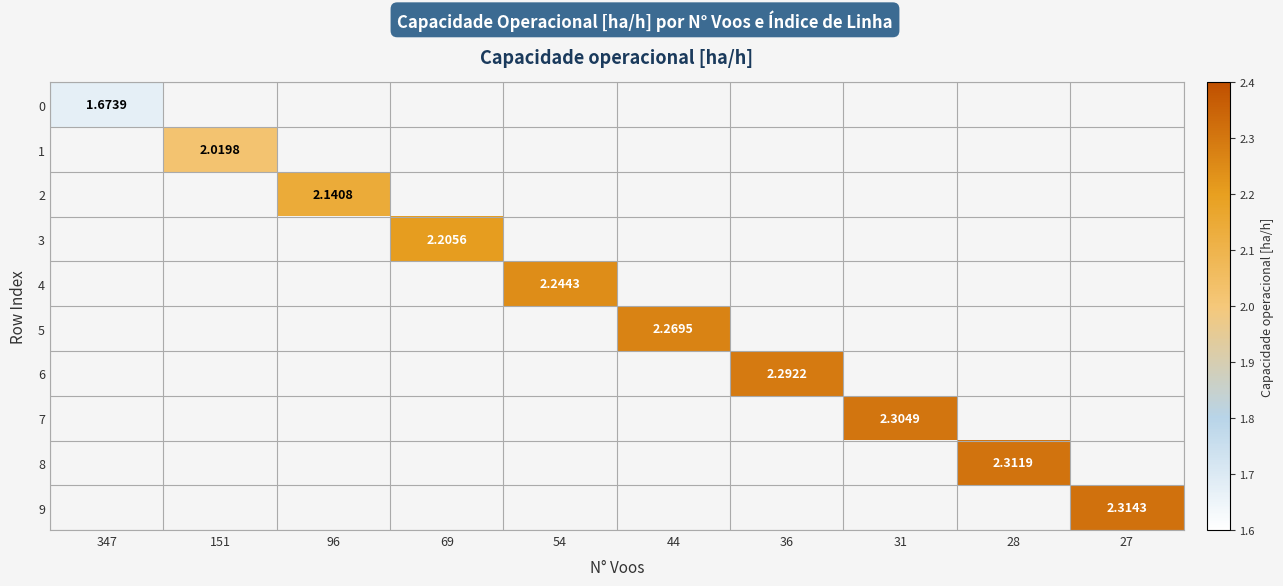

What is the smallest value displayed?

1.7